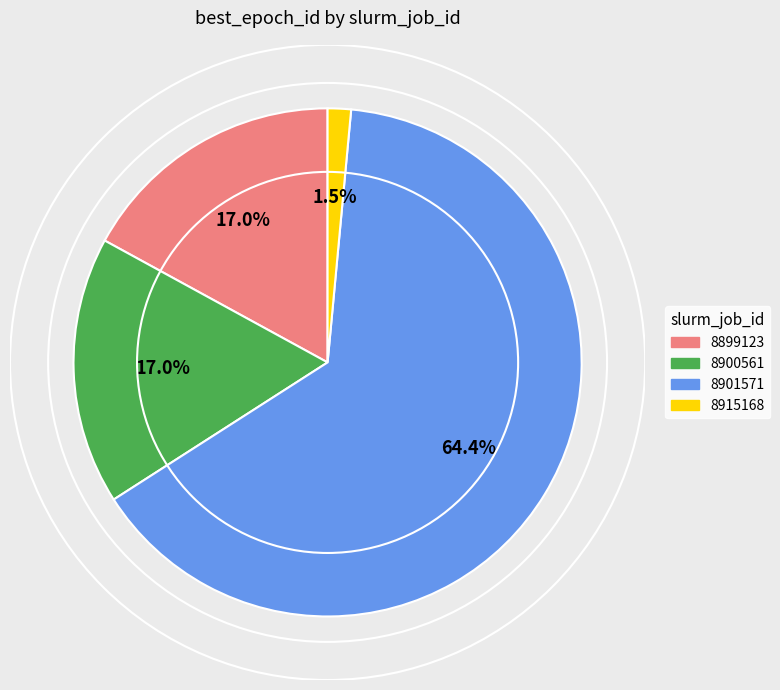

To the nearest percent, what portion does 8901571 represent?

64%